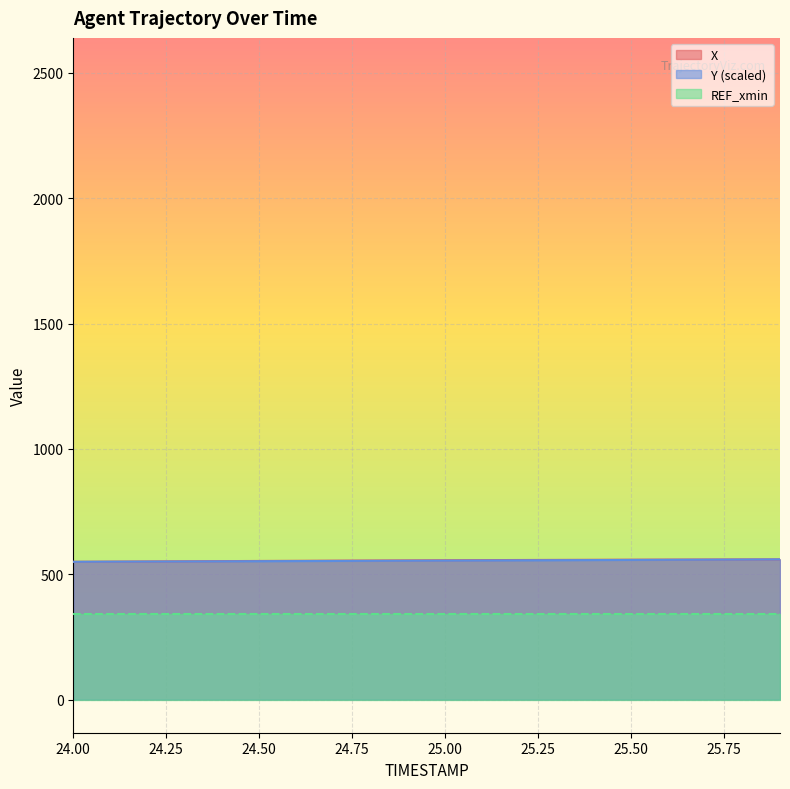

Reading left to right, list all the values displayed in this chart.

X: 549.7	550.4	551.1	551.8	552.4	553.1	553.7	554.3	554.8	555.4	555.9	556.4	556.8	557.3	557.7	558.1	558.5	558.8	559.1	559.4
Y: 549.7	550.1	550.6	551.1	551.6	552.1	552.6	553.1	553.5	554.0	554.5	555.0	555.5	556.1	556.6	557.1	557.7	558.2	558.8	559.4